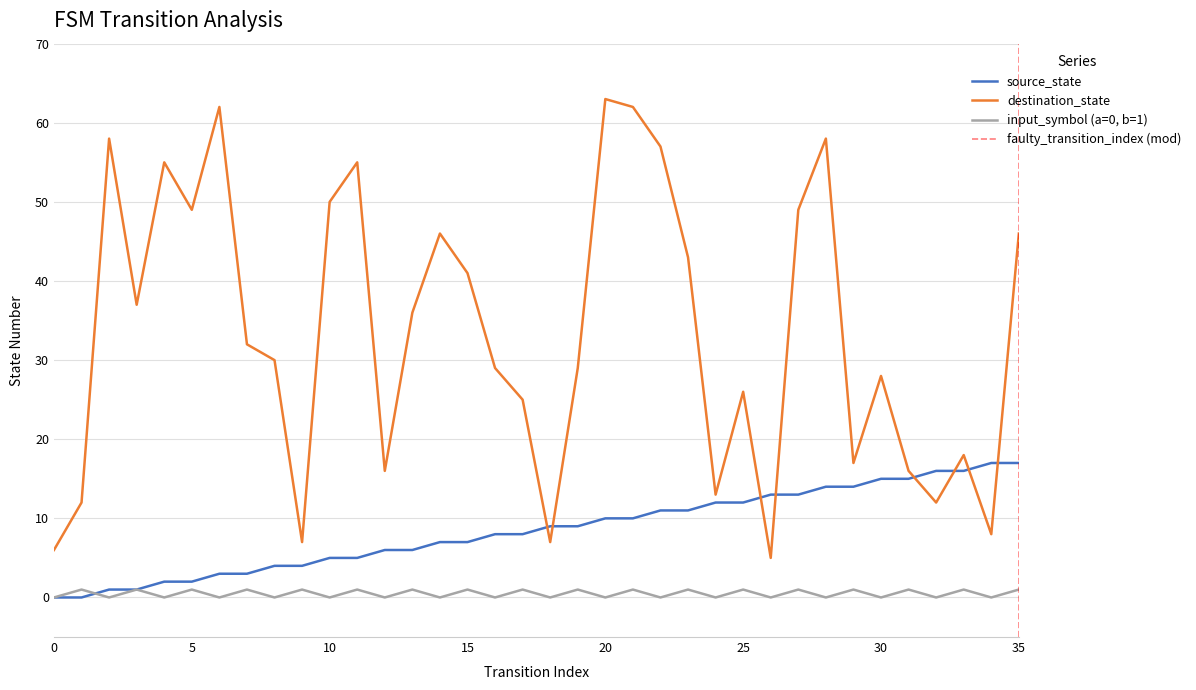

Is it true that input_num_indicator equals 1 at 1?

True